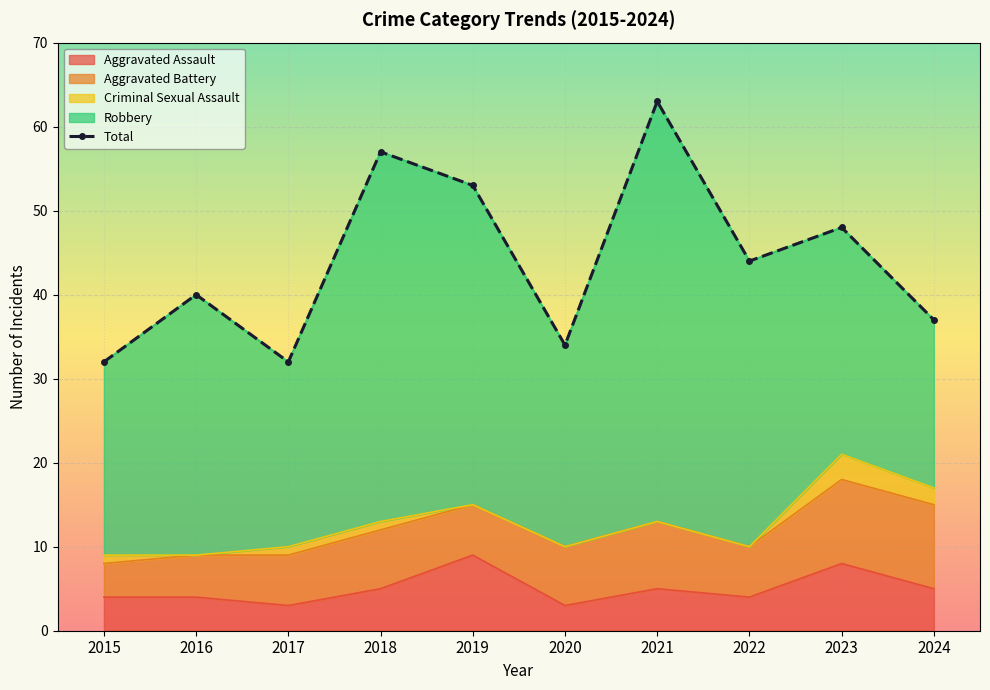

What is the value of the 8th point from the left?

44